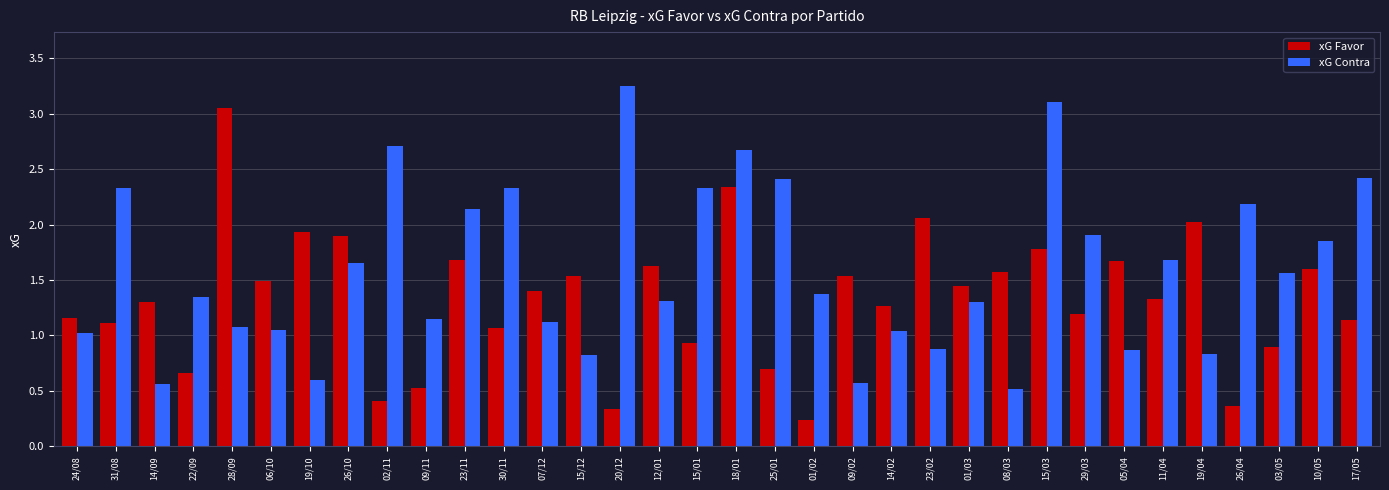

What are all the series names shown in the legend?

xG Favor, xG Contra